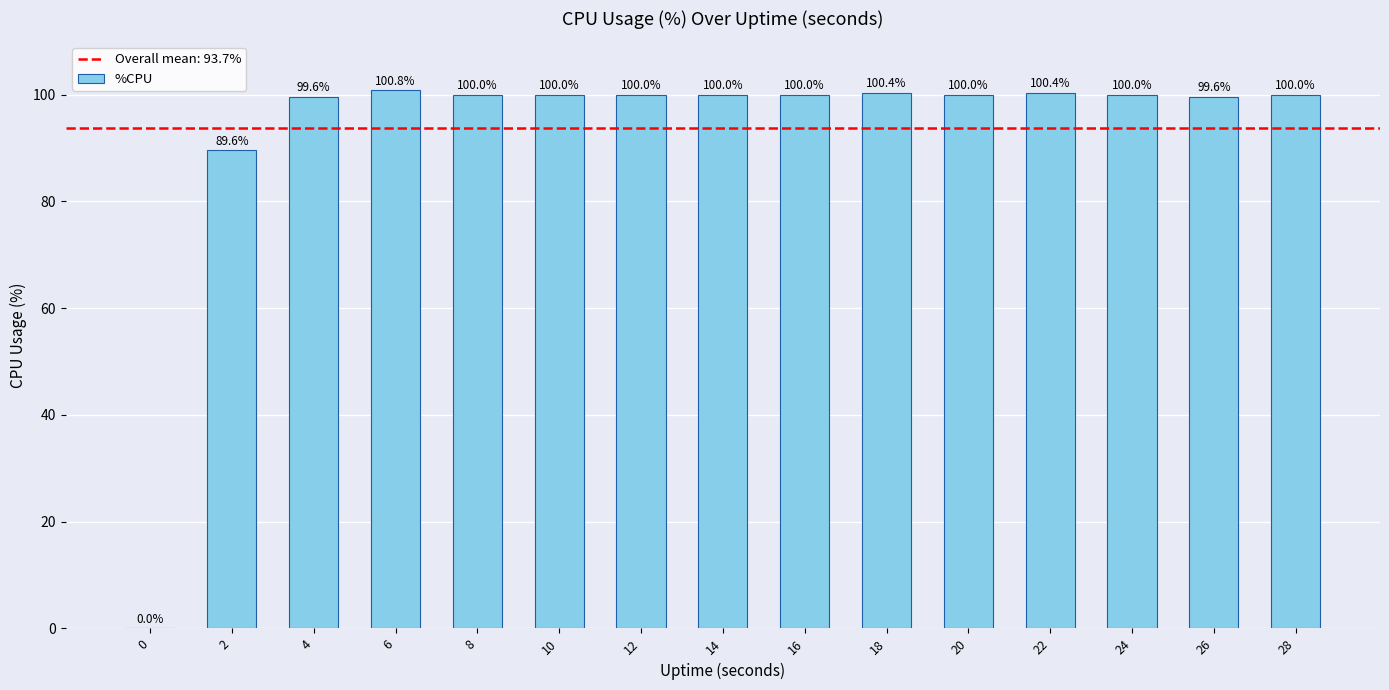

What is the change in value from 18 to 20?

-0.4